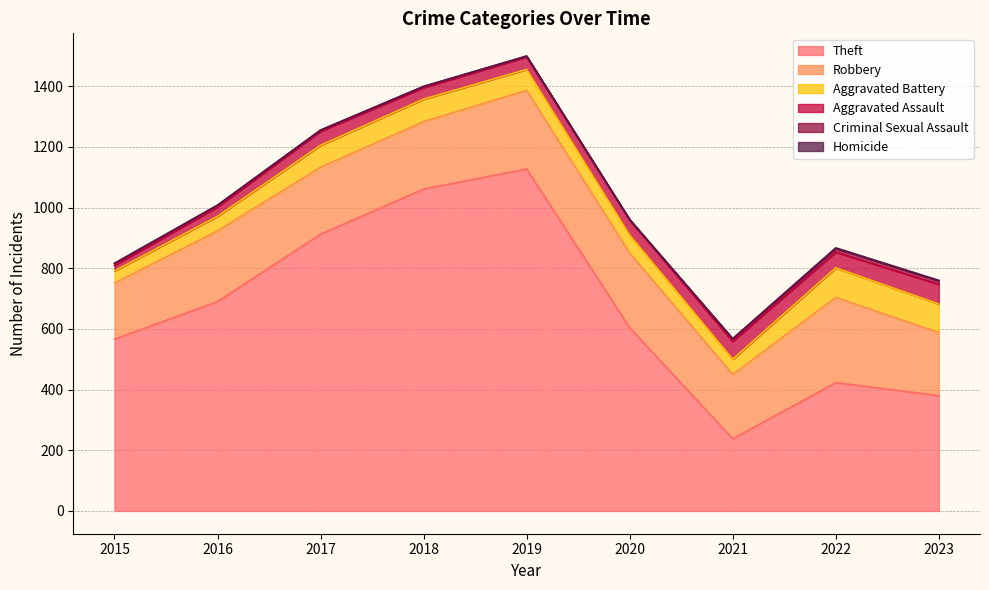

At which category does Robbery reach its first local valley?

2017